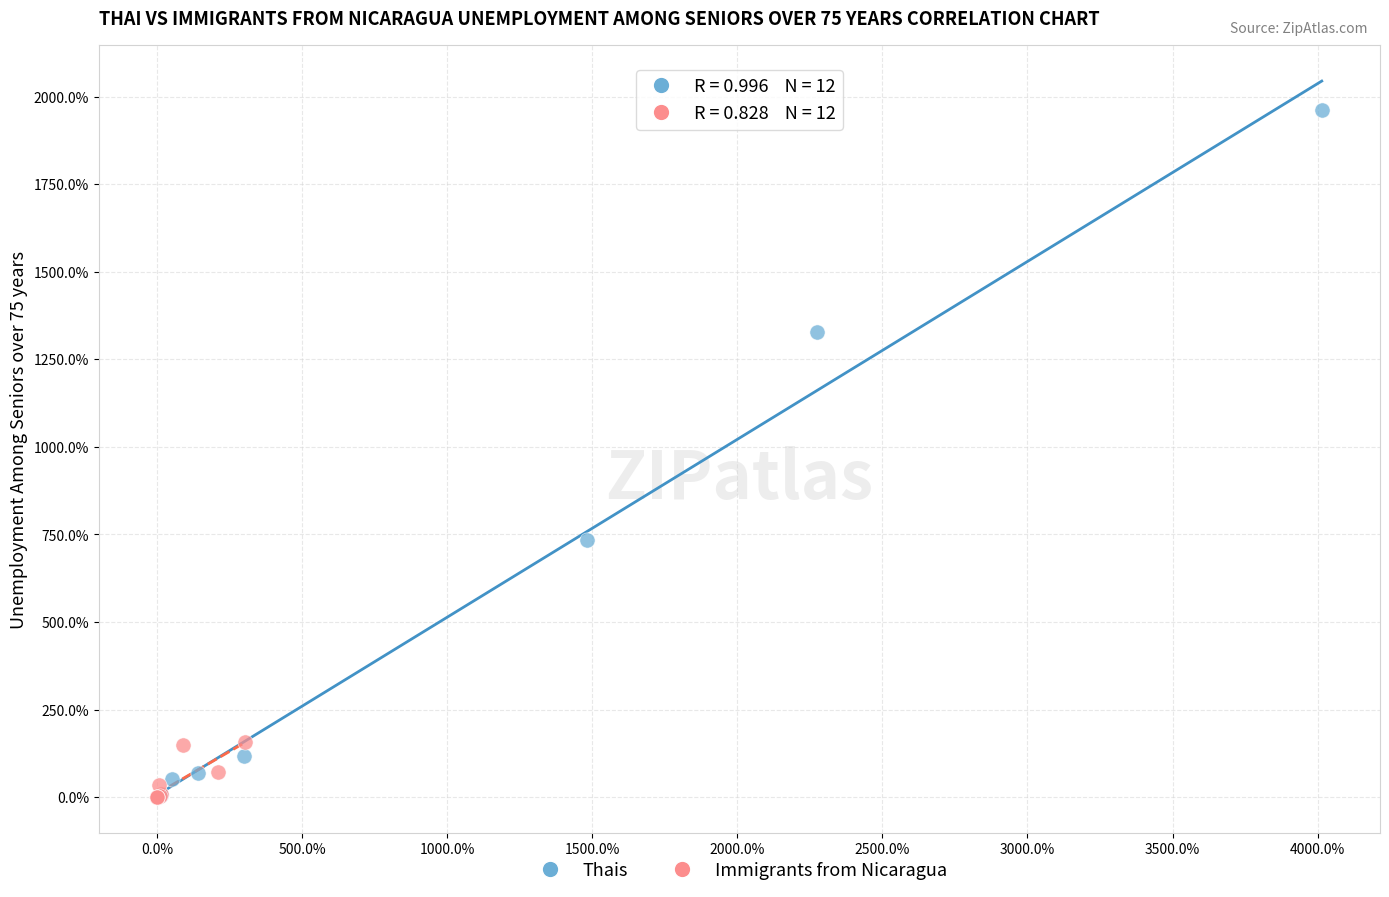

Which series has the widest spread of Y values?

Thais